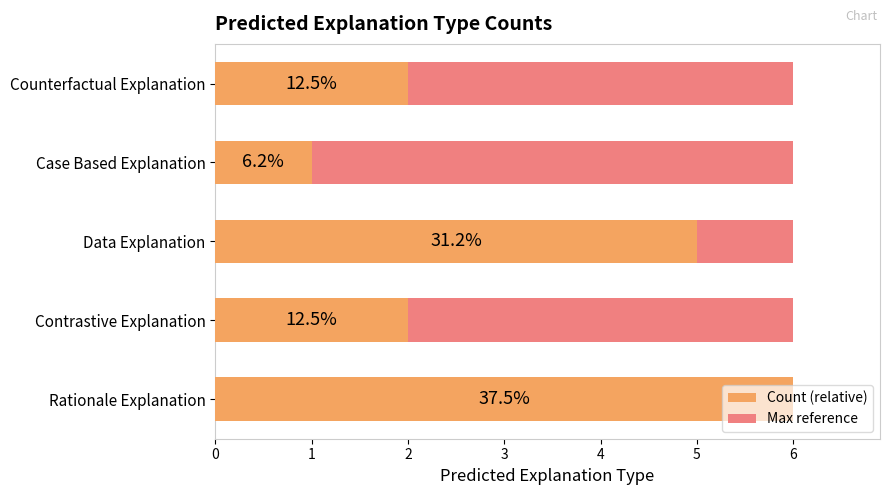

What is the greatest value displayed?

6